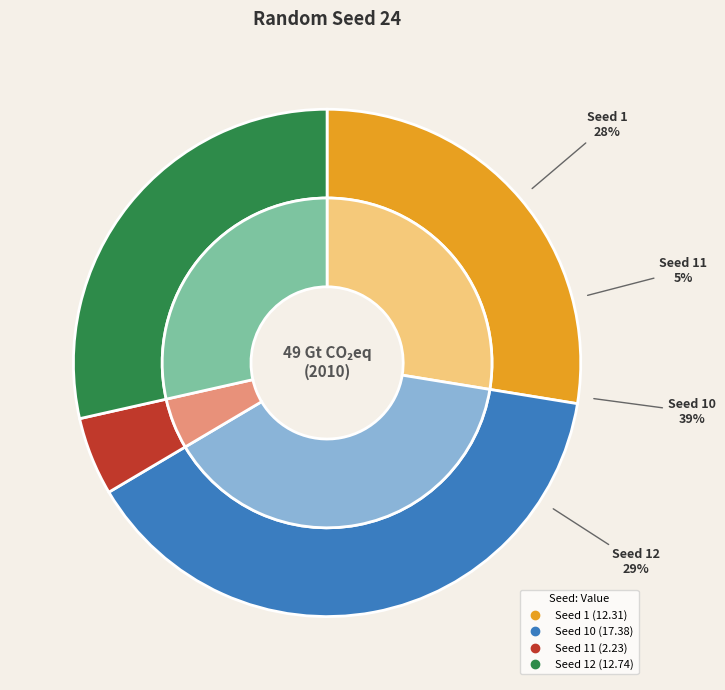

Is 1 the majority of the pie?

No